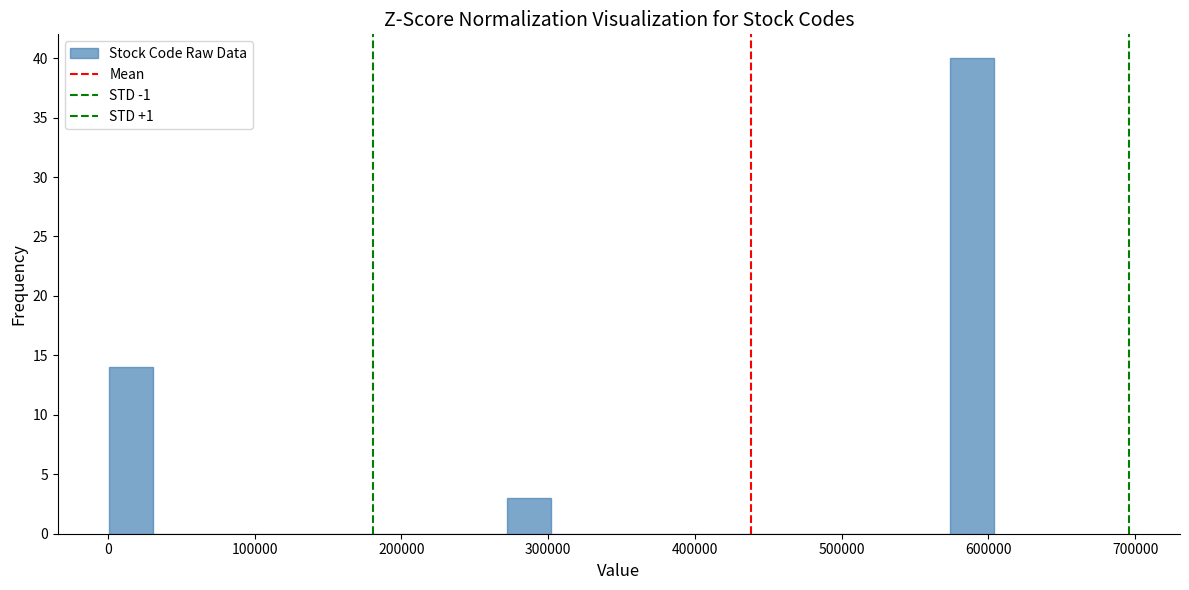

Around what value on the x-axis is the tallest bar? Give the approximate position of its centre, as read against the axis.

590000